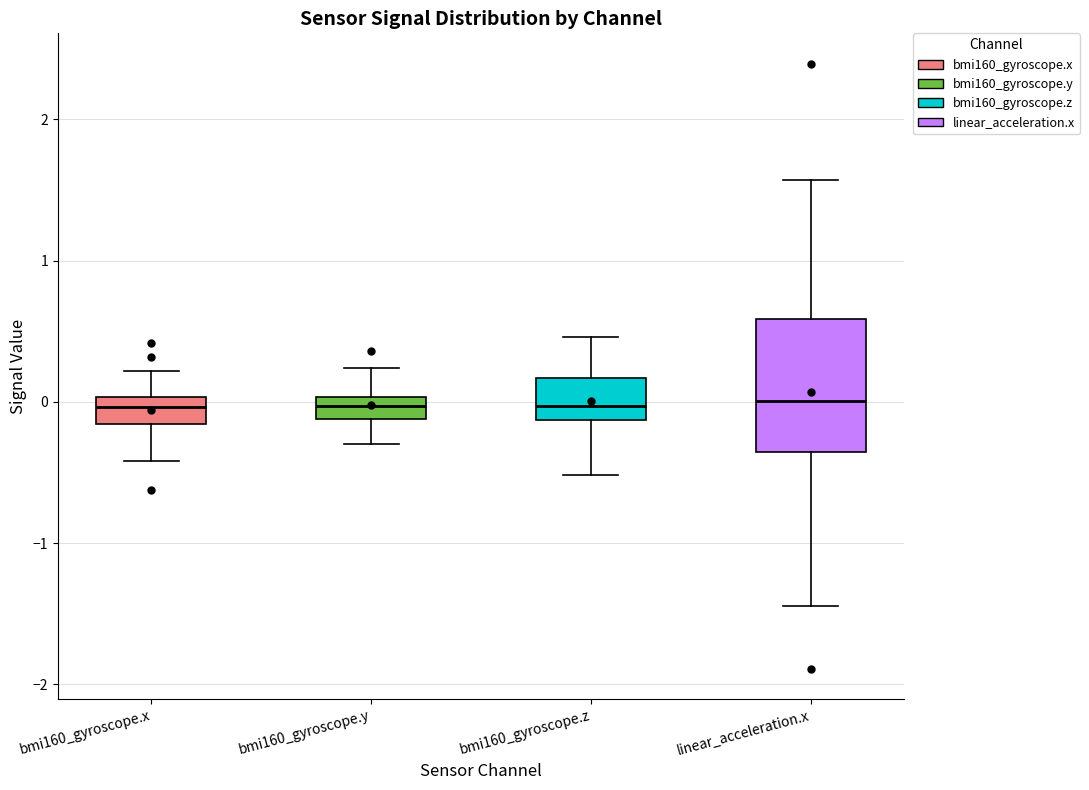

Reading left to right, read every box against the y-axis: the position of its median line, the range the box covers, and the ends of its whiskers. The values are not printed on the chart, so give them approximately, as read against the axis.

bmi160_gyroscope.x: median 0.0 (inside the box), box -0.2 to 0.0, whiskers -0.4 to 0.2
bmi160_gyroscope.y: median 0.0 (inside the box), box -0.1 to 0.0, whiskers -0.3 to 0.2
bmi160_gyroscope.z: median 0.0, box -0.1 to 0.2, whiskers -0.5 to 0.5
linear_acceleration.x: median 0.0, box -0.4 to 0.6, whiskers -1.4 to 1.6